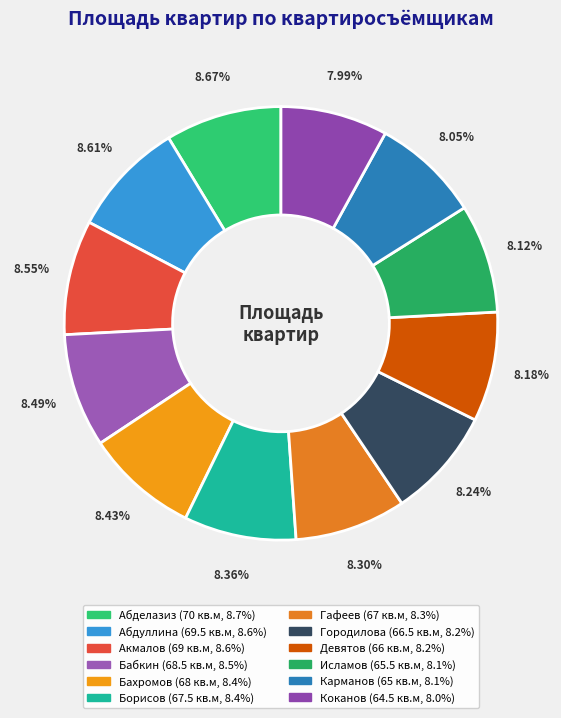

What is the change in value from Гафеев to Коканов?

-2.5